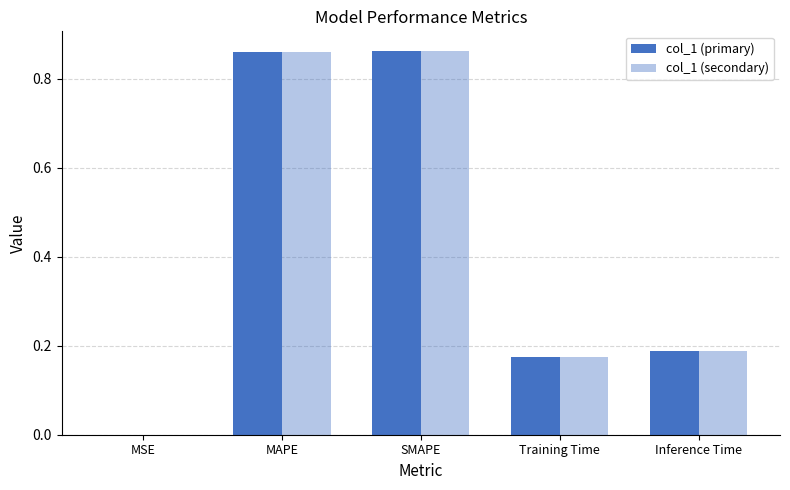

The col_1 (secondary) series shows 0.2 at Training Time. True or false?

True